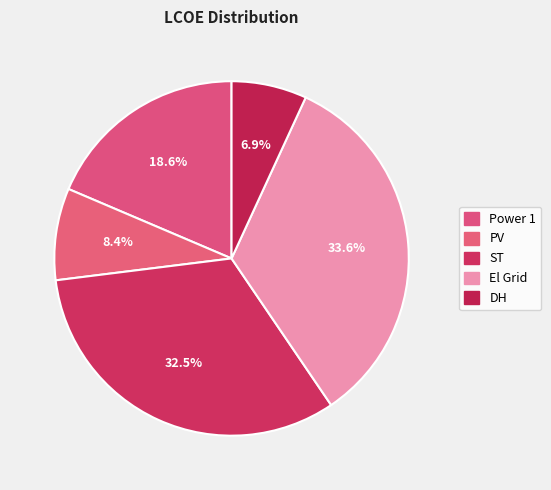

Count the number of slices in the pie.

5